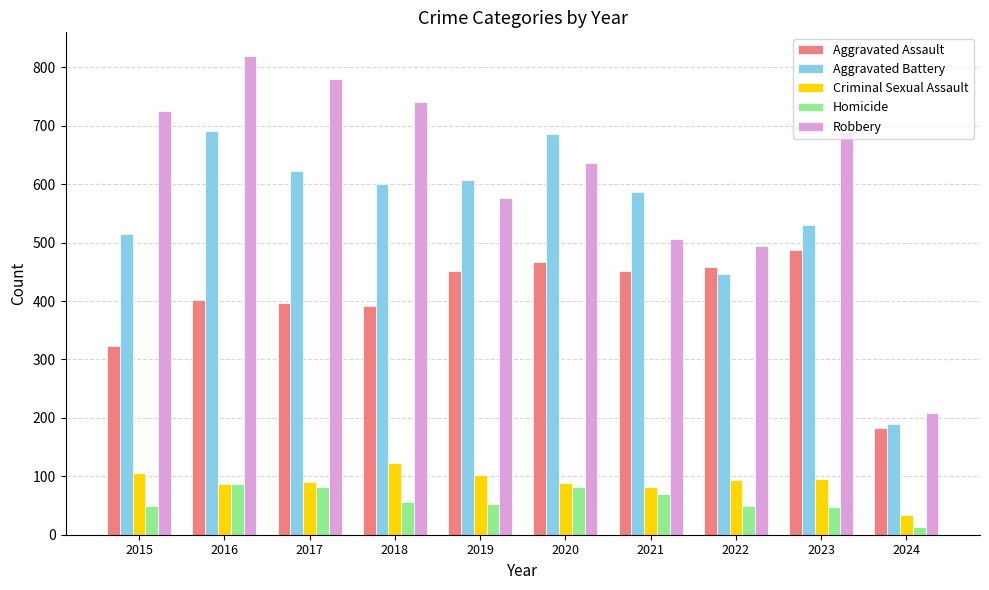

Are the bars grouped side by side (vs. stacked)?

Yes